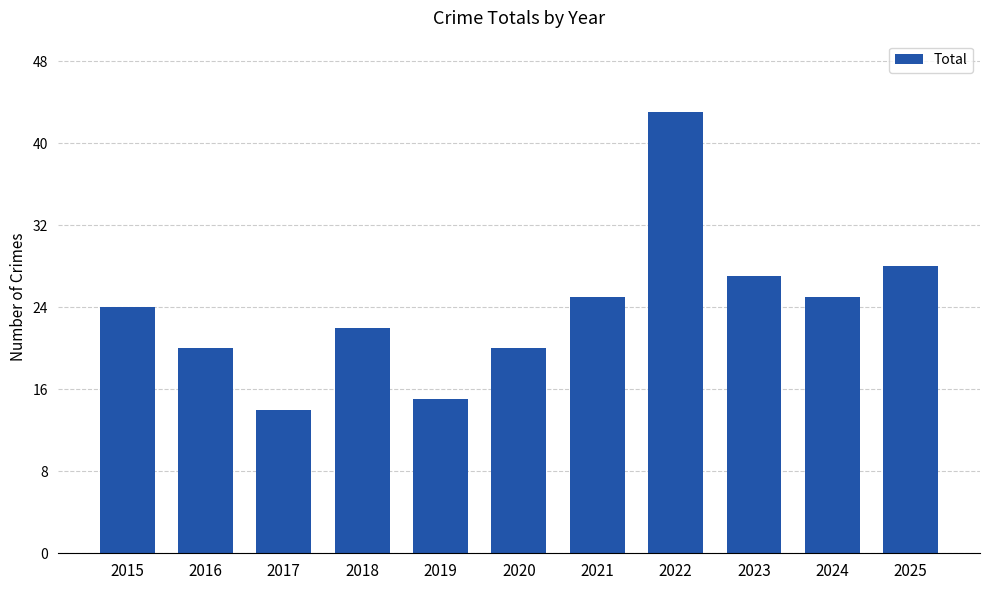

Count the number of data series in this chart.

1